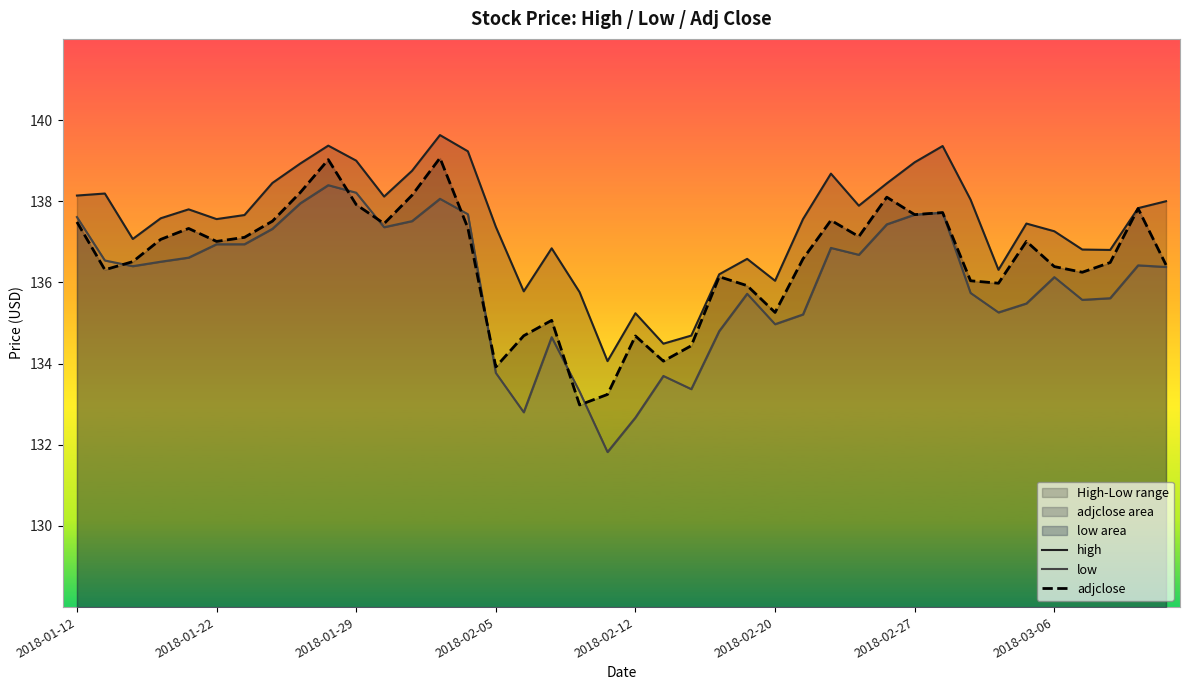

How many data points in adjclose are above 137?

20